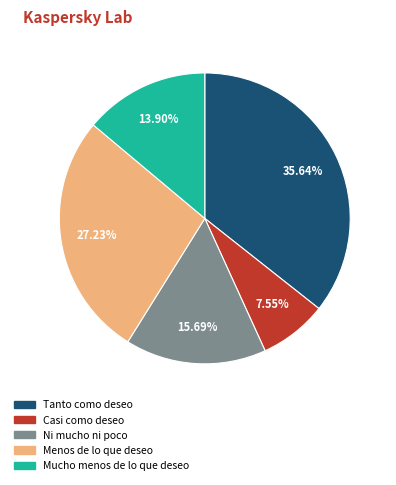

To the nearest percent, what is the difference between the Mucho menos de lo que deseo and Menos de lo que deseo slice percentages?

13%